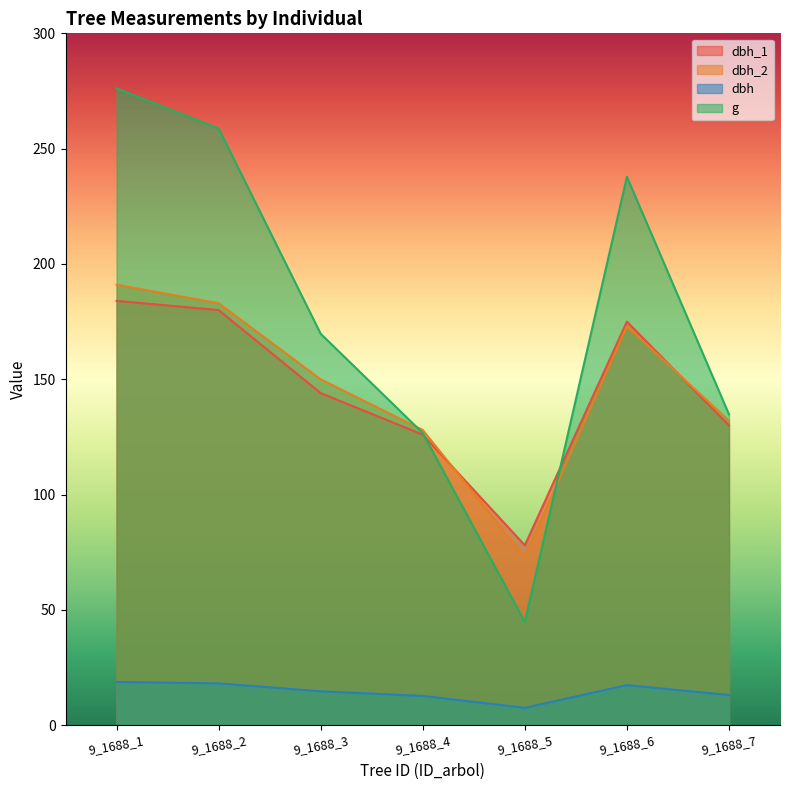

Where is dbh_2 nearest to the value 132?

9_1688_7